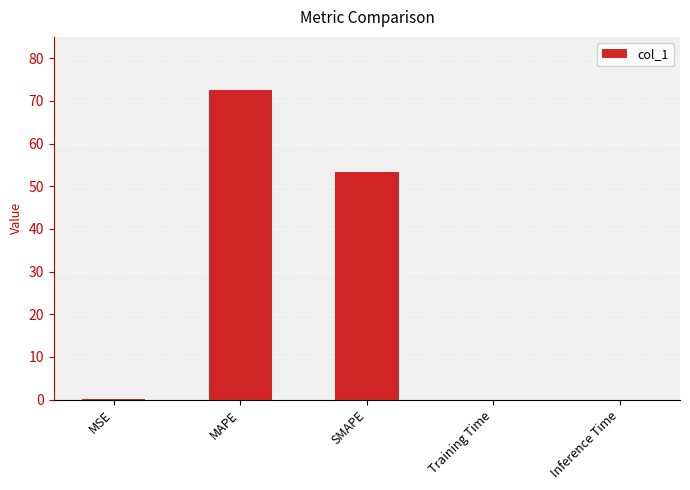

What is the average value?

25.2